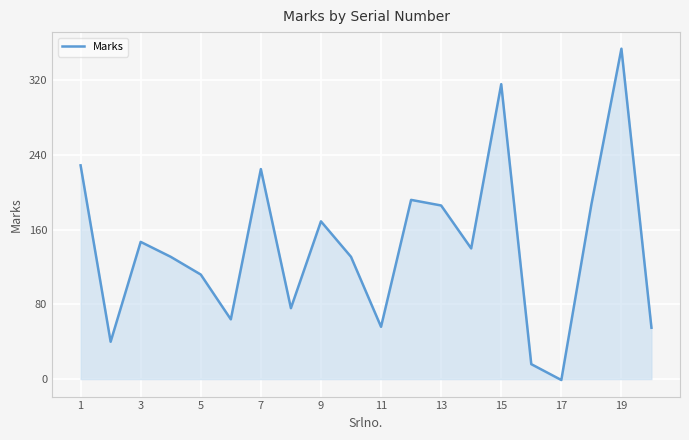

What is the minimum value shown in the chart?

-1